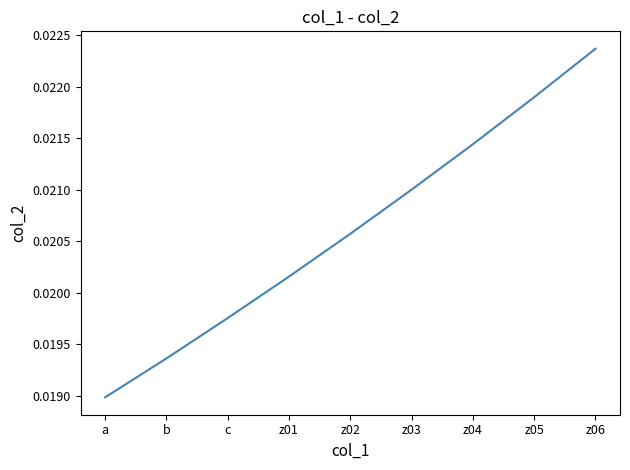

True or false: the data has more than 2 interior local peaks.

False